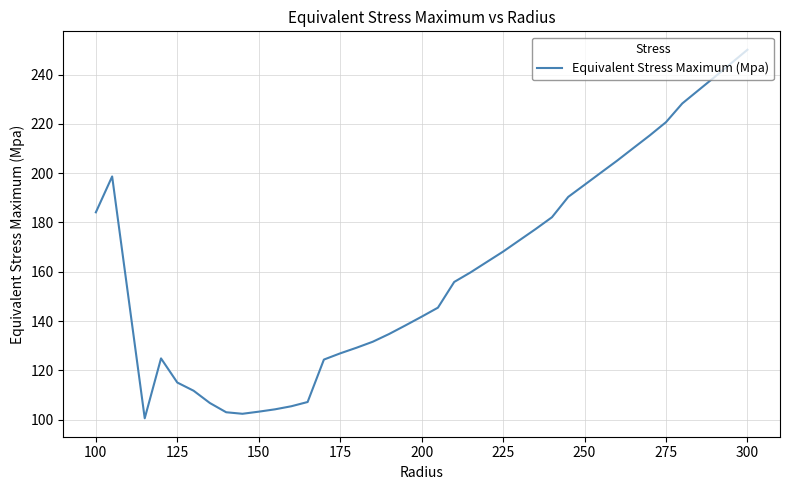

What is the maximum value shown in the chart?

250.1